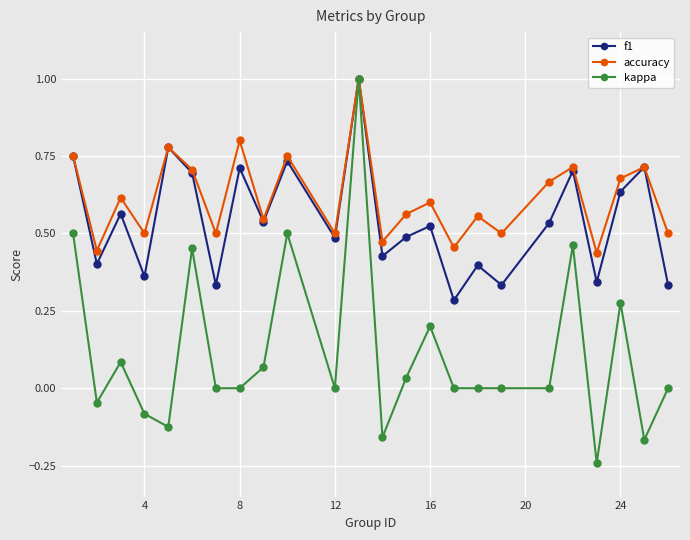

Which series has the largest total across all categories?

accuracy